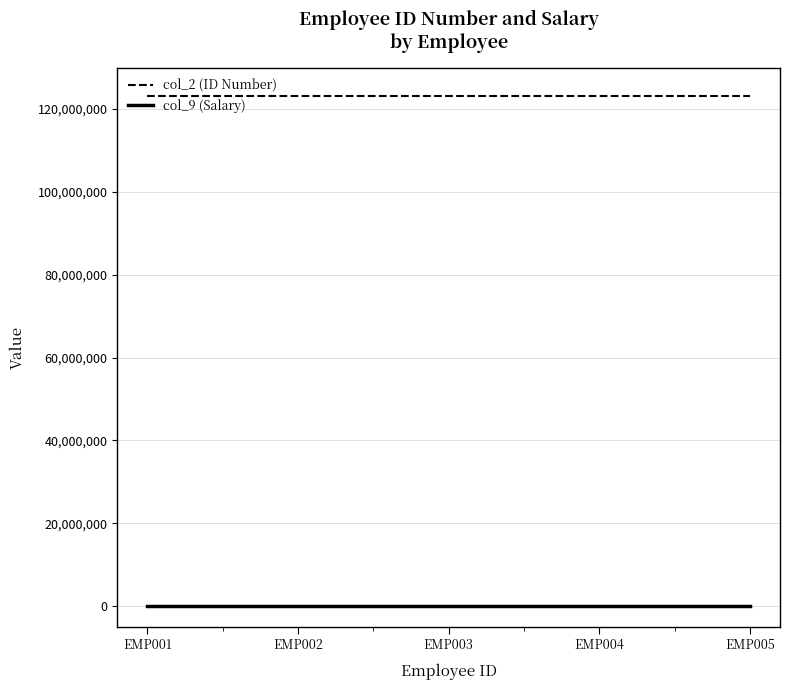

True or false: col_9 (Salary) and col_2 (ID Number) intersect in this chart.

False